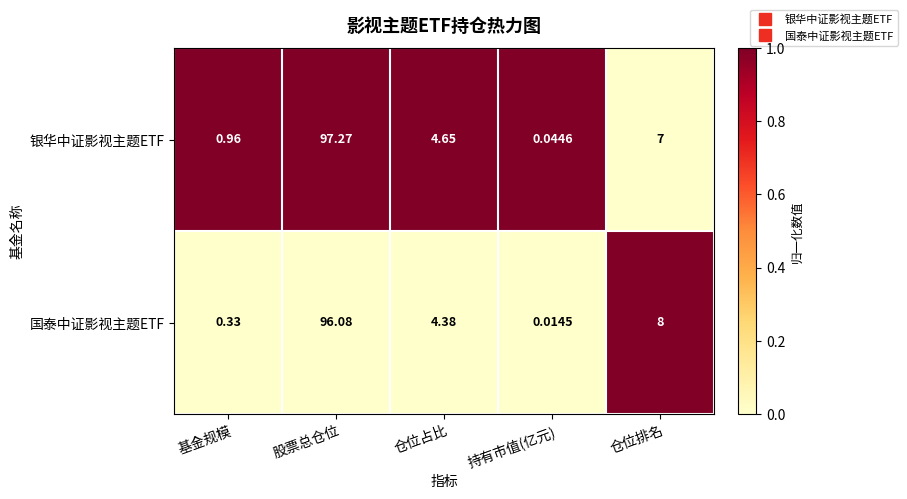

Count the number of data series in this chart.

2